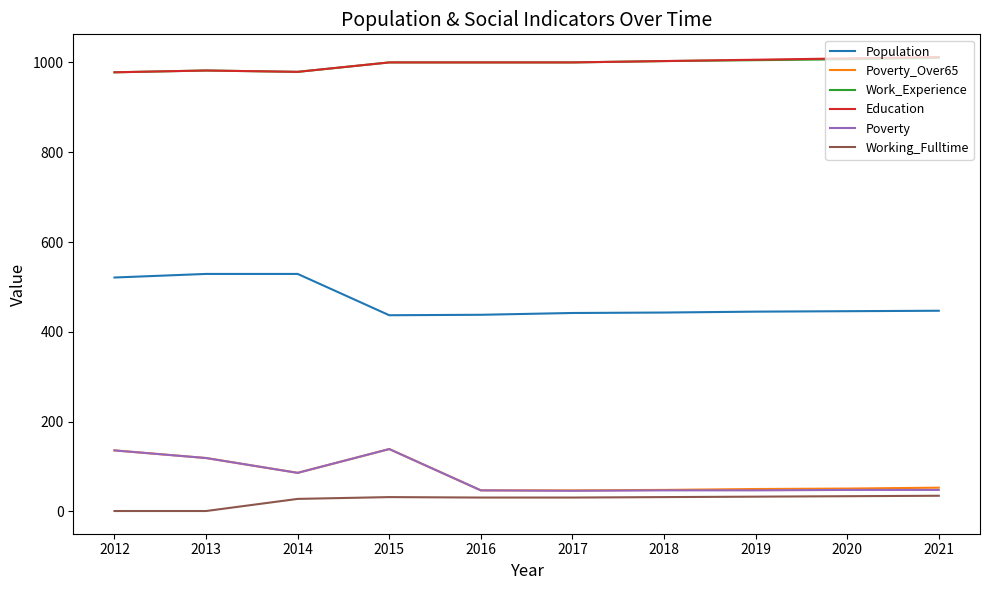

Is the value of Working_Fulltime at 2020 greater than the value of Population at 2017?

No